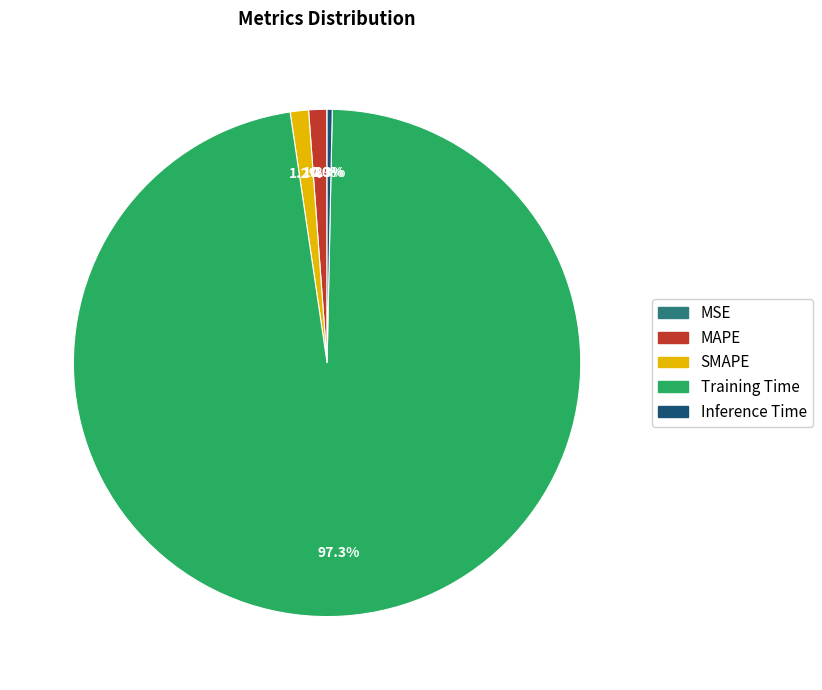

Is it true that Inference Time is 0% of the pie?

True